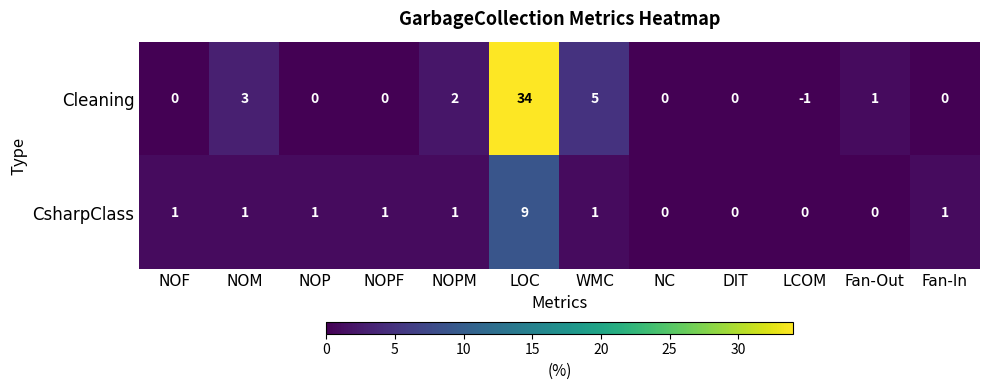

Rank the series by their maximum value, from highest to lowest.

Cleaning, CsharpClass